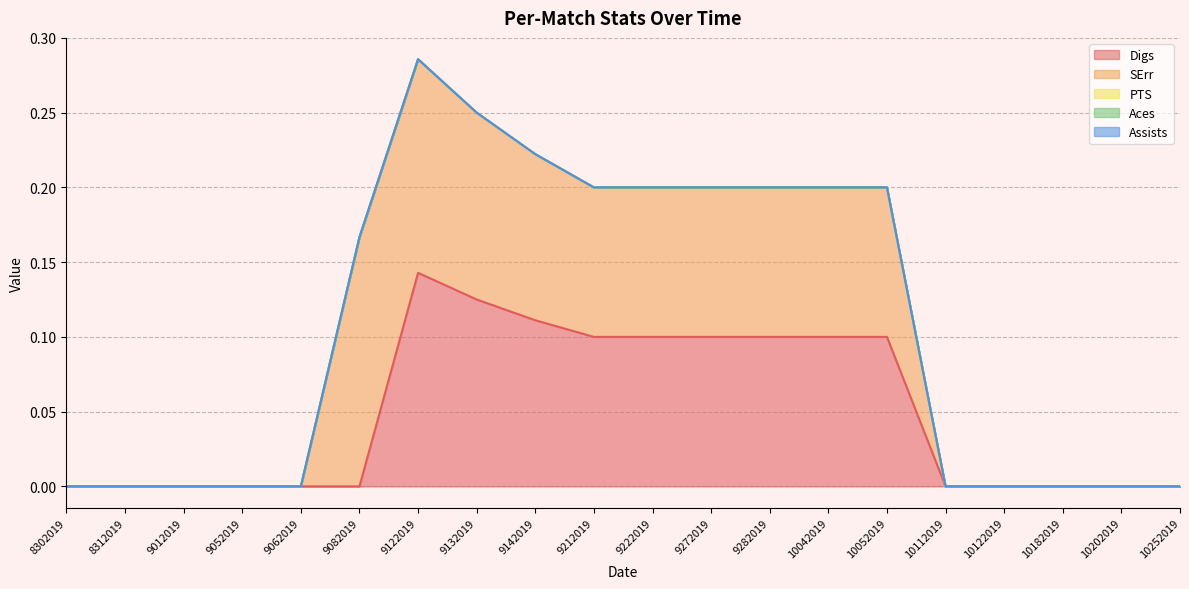

Between 10202019 and 9212019, which is larger?

9212019